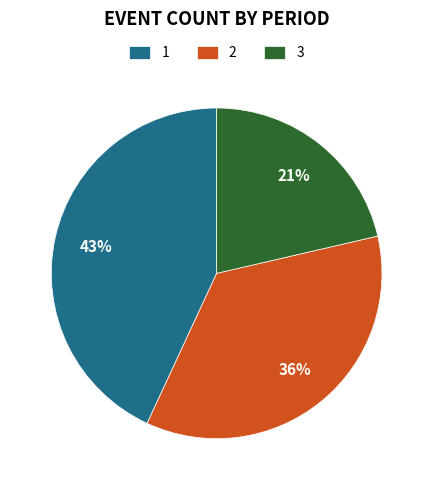

Count the number of slices in the pie.

3